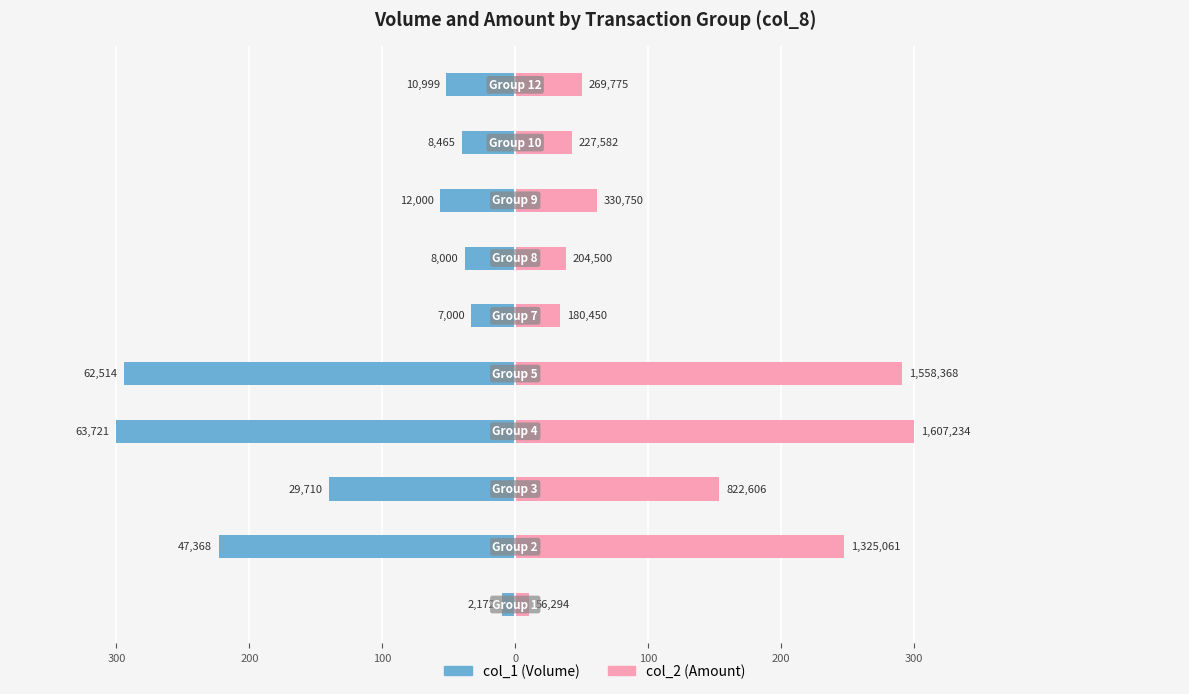

How many bars are there in total?

20